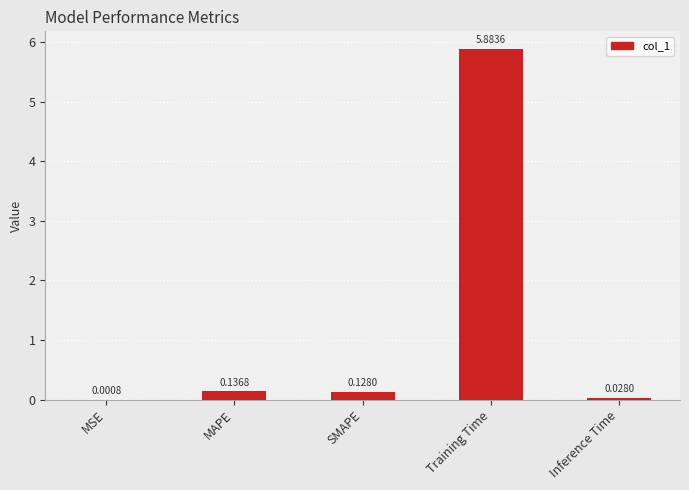

Between Training Time and MAPE, which is larger?

Training Time